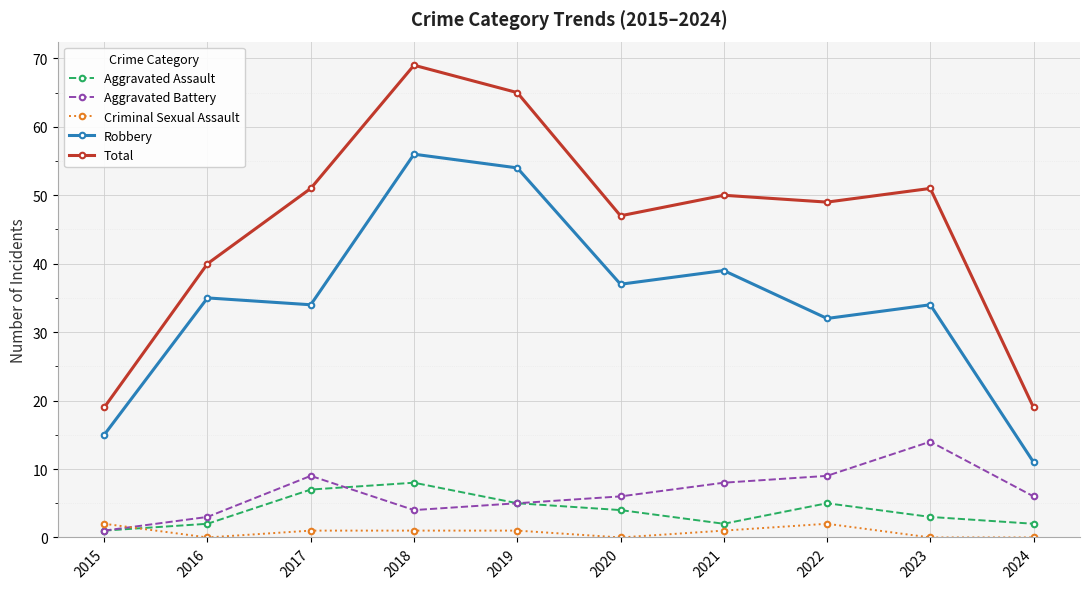

What is the value of the Robbery point at the 2nd from the left?

35